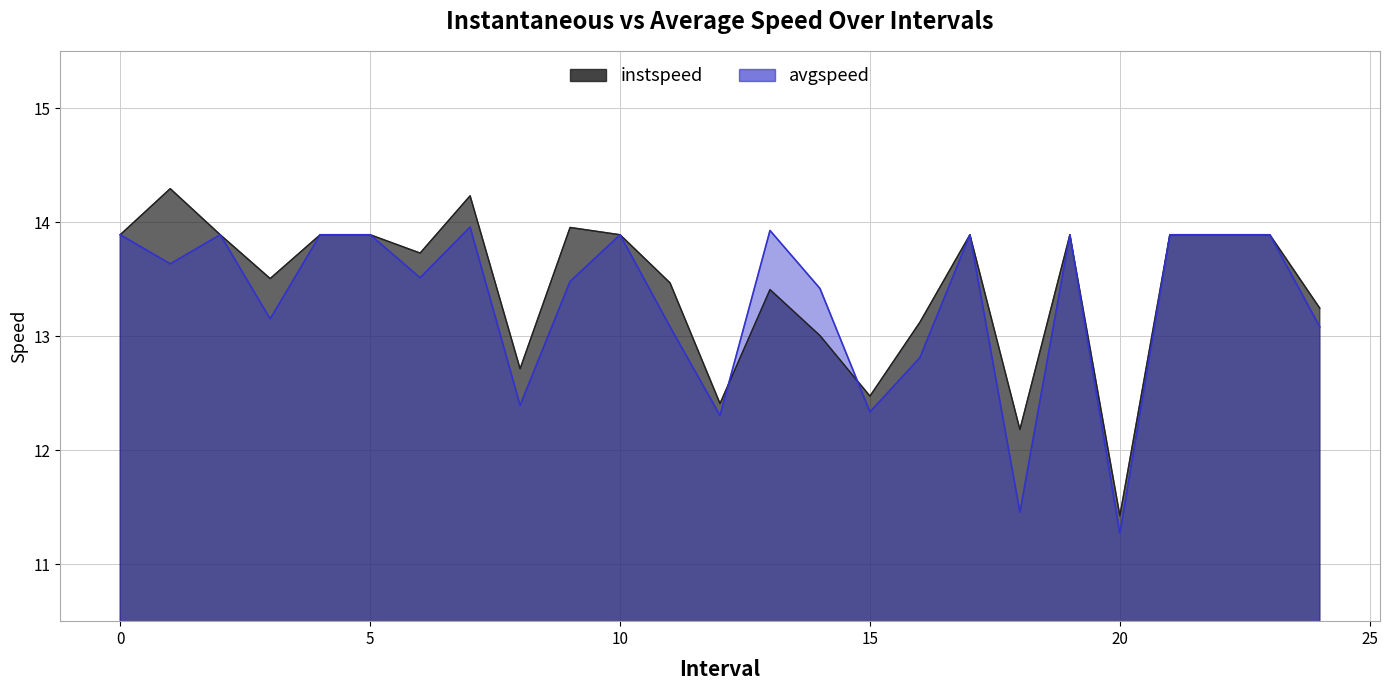

Reading right to left, list all the values displayed in this chart.

instspeed: 13.2	13.9	13.9	13.9	11.4	13.9	12.2	13.9	13.1	12.5	13.0	13.4	12.4	13.5	13.9	14.0	12.7	14.2	13.7	13.9	13.9	13.5	13.9	14.3	13.9
avgspeed: 13.1	13.9	13.9	13.9	11.3	13.9	11.5	13.9	12.8	12.3	13.4	13.9	12.3	13.1	13.9	13.5	12.4	14.0	13.5	13.9	13.9	13.2	13.9	13.6	13.9